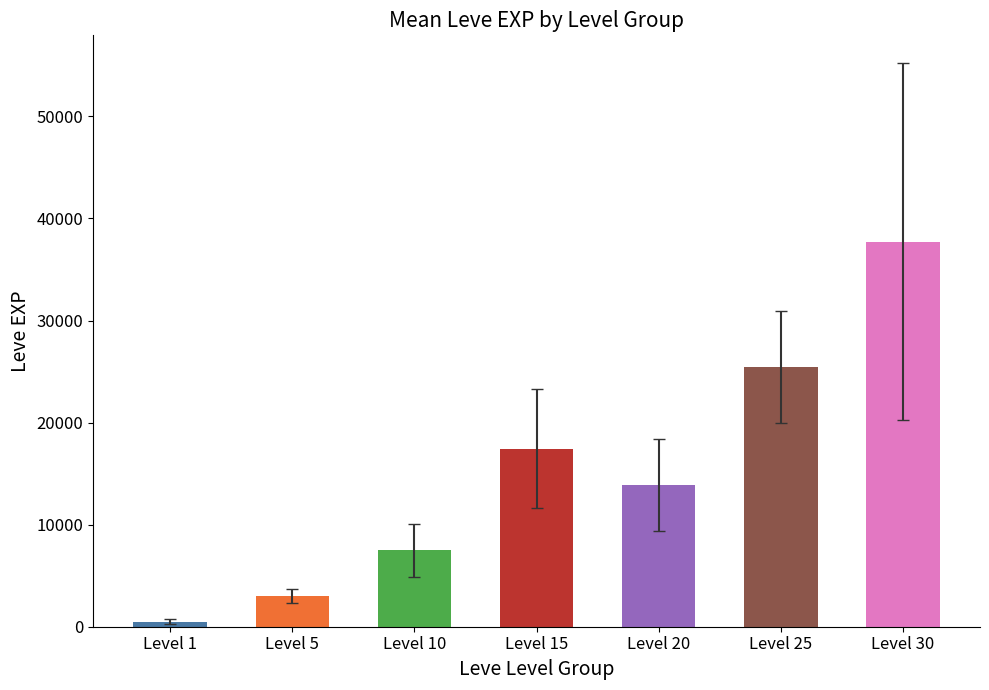

True or false: the data shows 510.2 at Level 1.

True